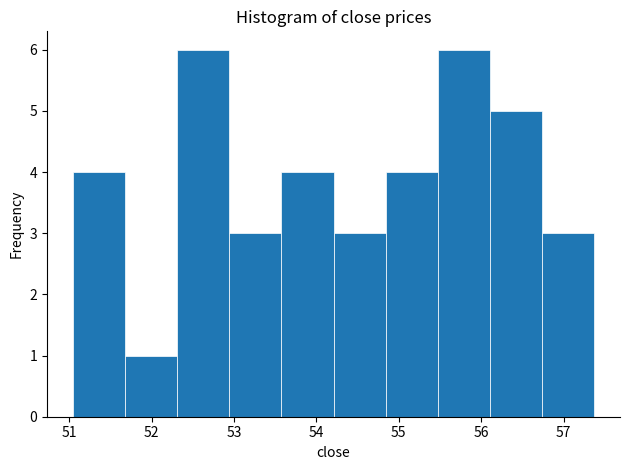

What is the height of the bar covering 55.5 to 56.1 on the x-axis? Neither the bar edges nor the heights are printed on the chart, so give them approximately, as read against the axes.

6